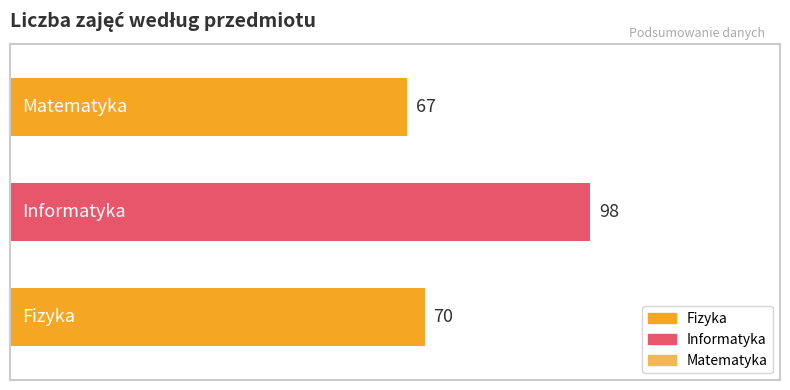

Reading bottom to top, list all the values displayed in this chart.

70	98	67